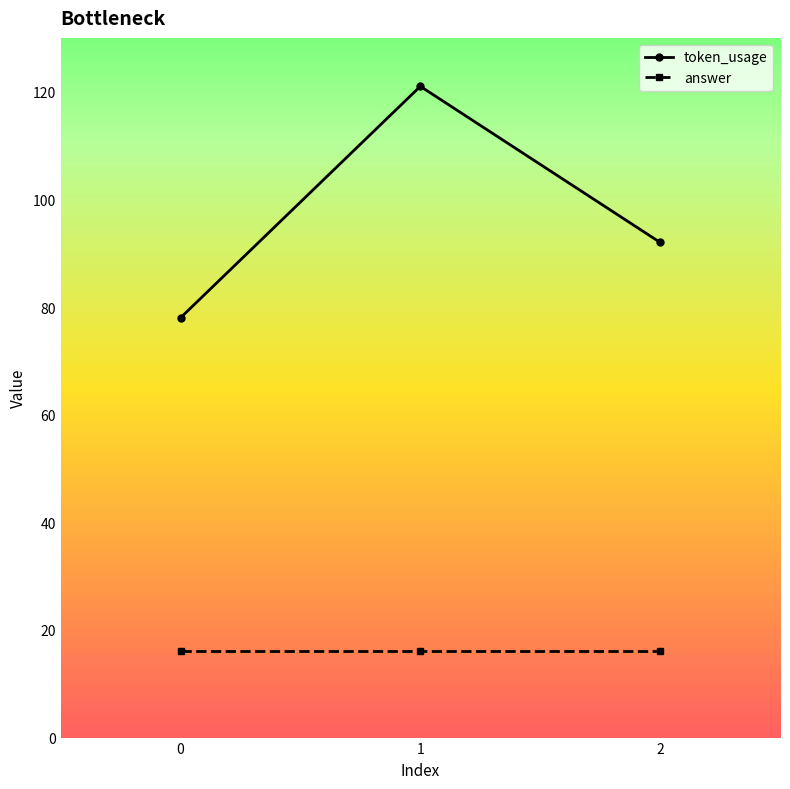

What is the average value of the answer series?

16